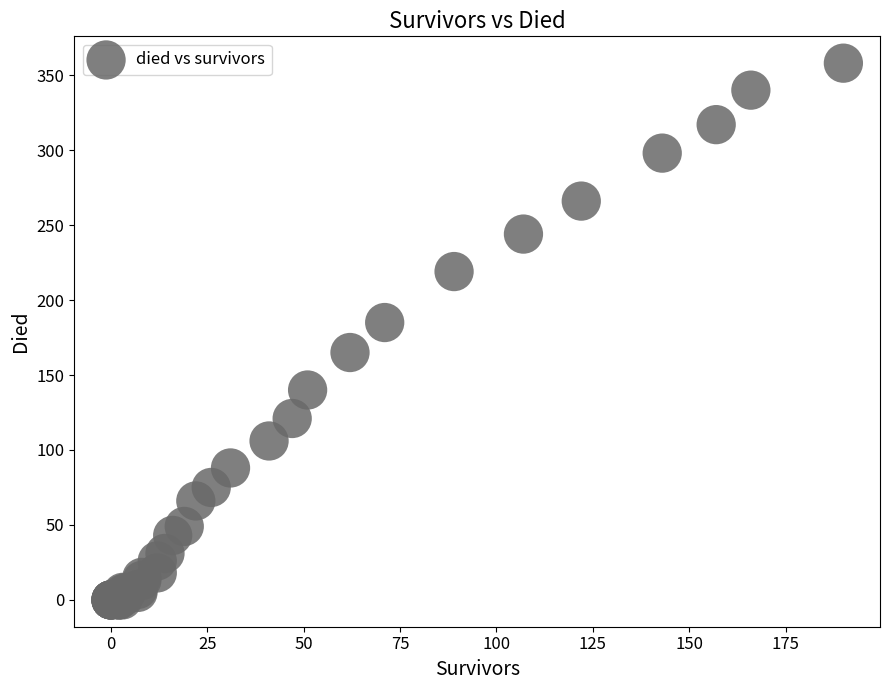

What Y value in the scatter plot is closest to 179?

185